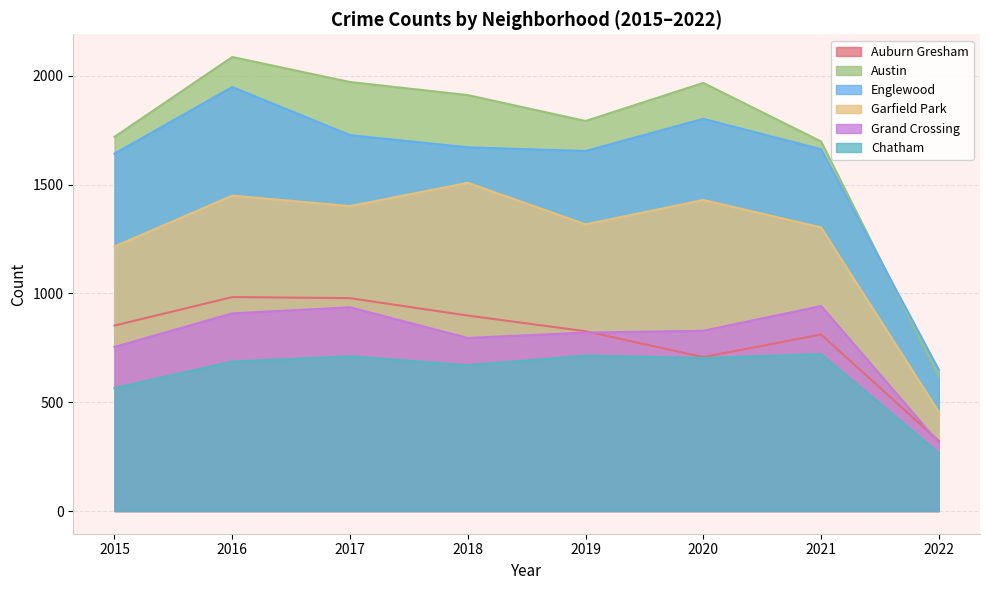

At which category is the sum across all series the highest?

2016